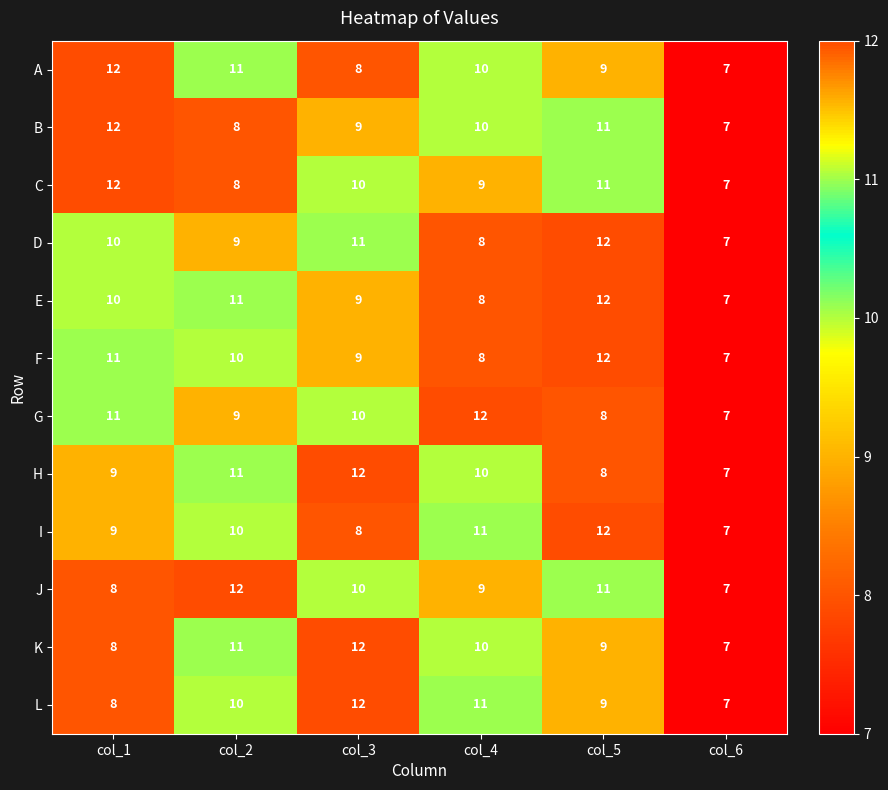

How many distinct data groups are displayed?

12